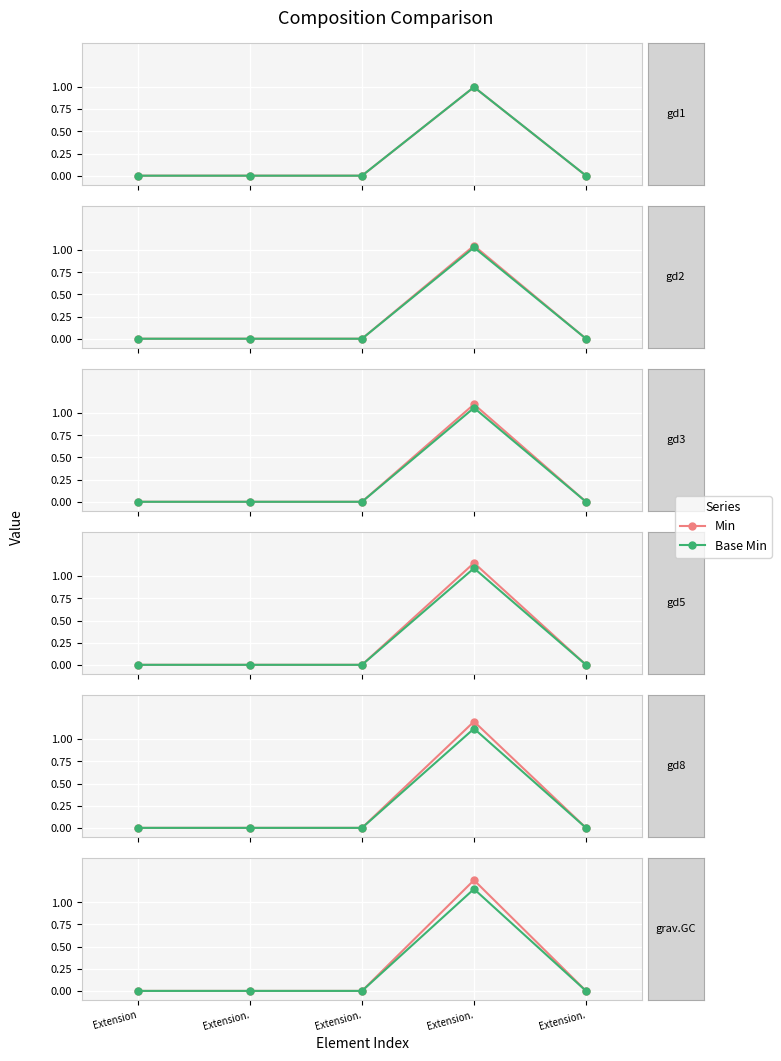

At which category does the chart reach its peak across all series?

Extension.